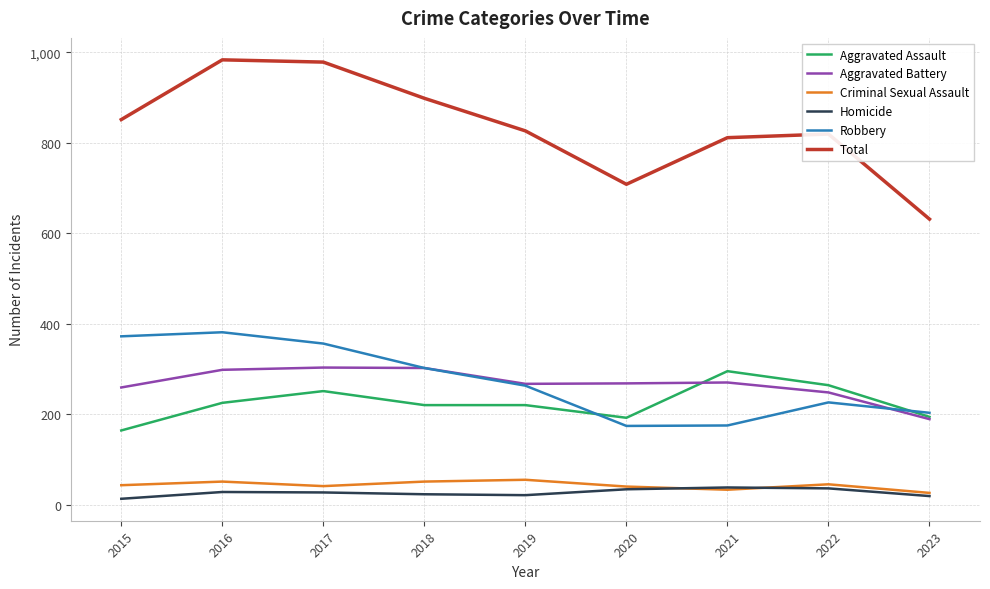

True or false: Aggravated Assault and Total intersect in this chart.

False